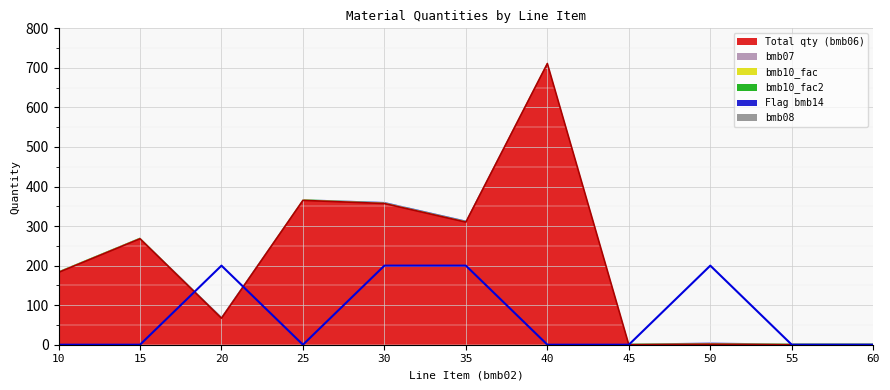

How many intersections are there between bmb06 and bmb10_fac2?

3